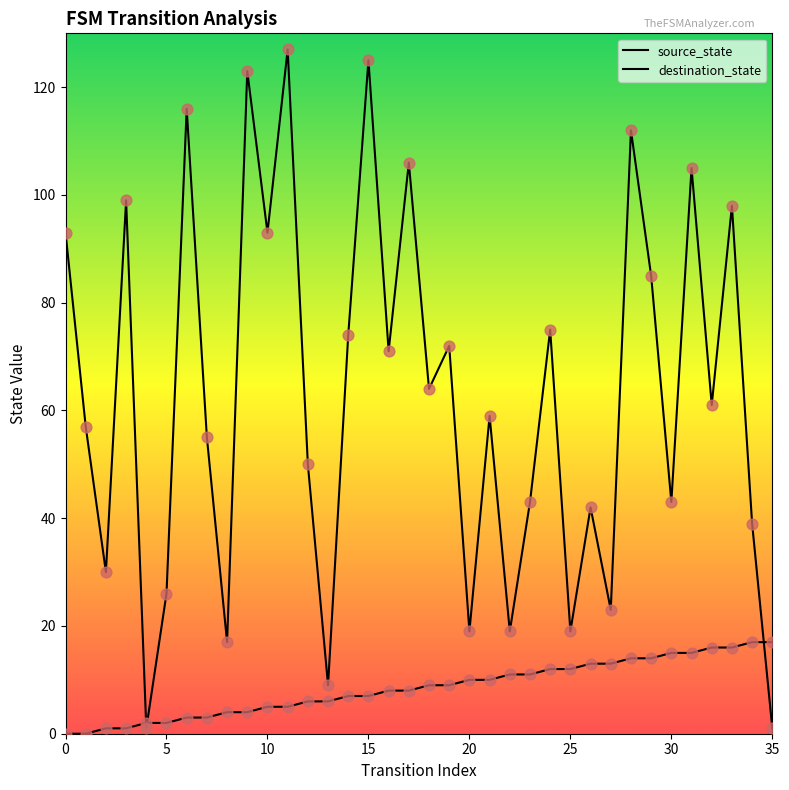

What are all the series names shown in the legend?

source_state, destination_state